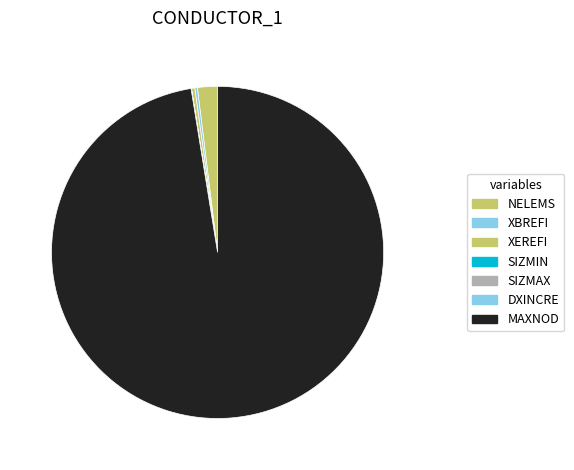

Is there a majority slice in this chart?

Yes